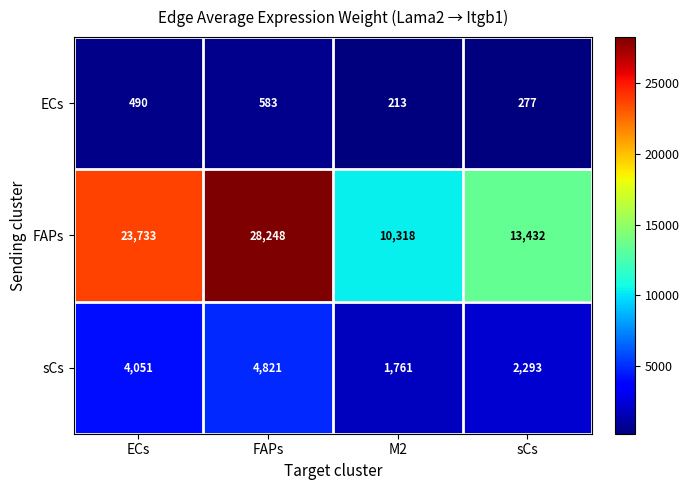

What value does the ECs series have at ECs?

490